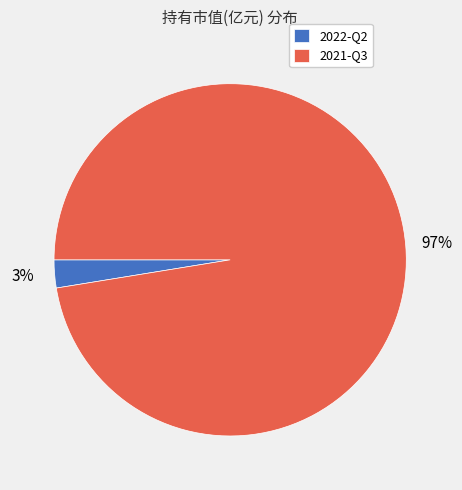

How many slices are in this pie chart?

2